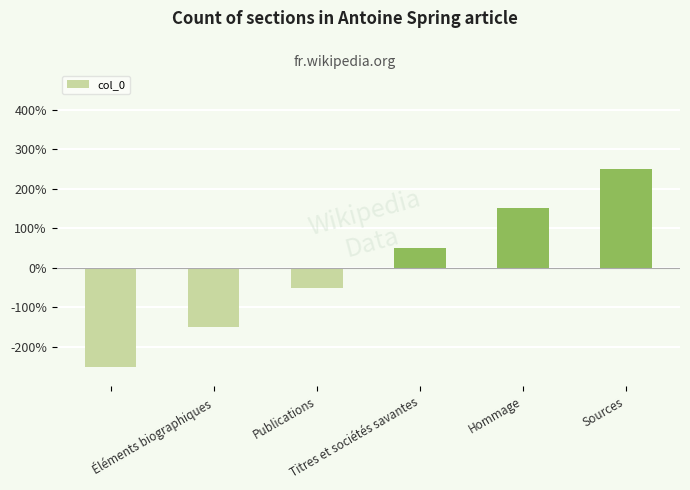

Which label corresponds to the smallest value in the chart?

Éléments biographiques